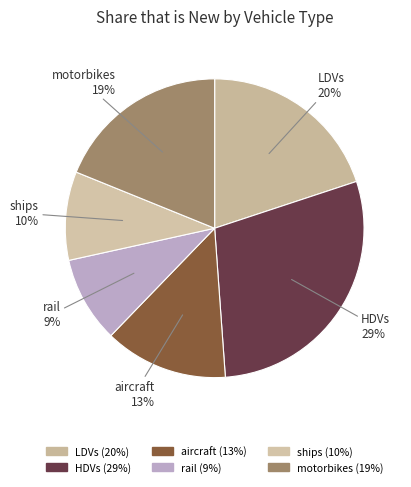

What percentage is the HDVs slice, to the nearest percent?

29%